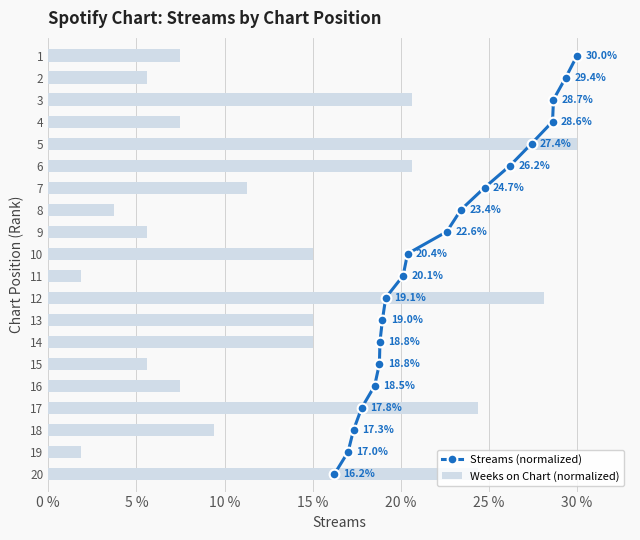

Does the chart contain any negative values?

No